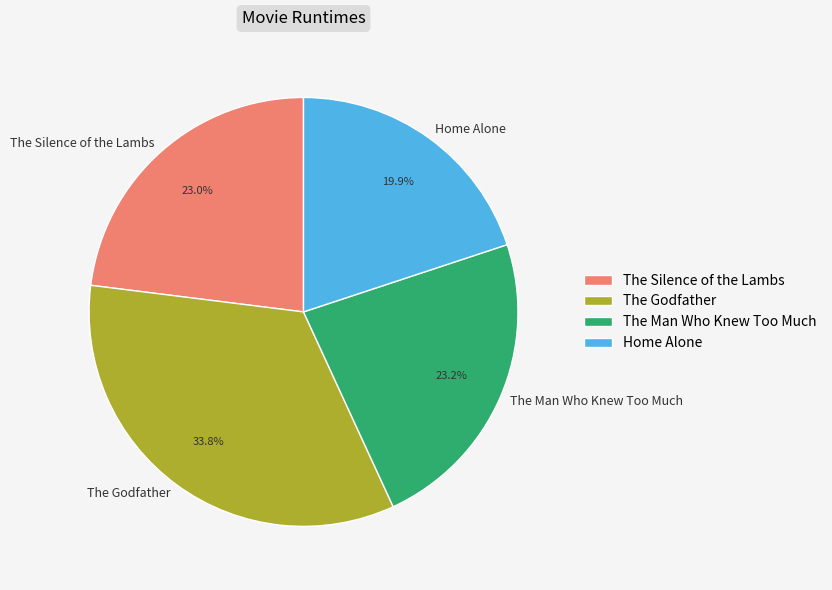

To the nearest percent, what is the combined percentage of The Silence of the Lambs and Home Alone?

43%